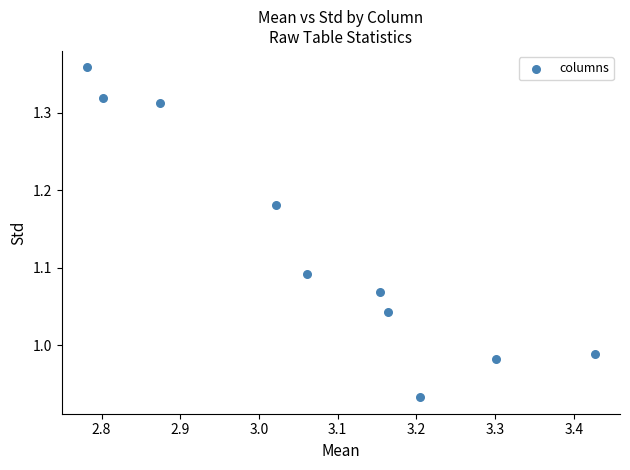

What is the range of Y values (max minus min)?

0.4